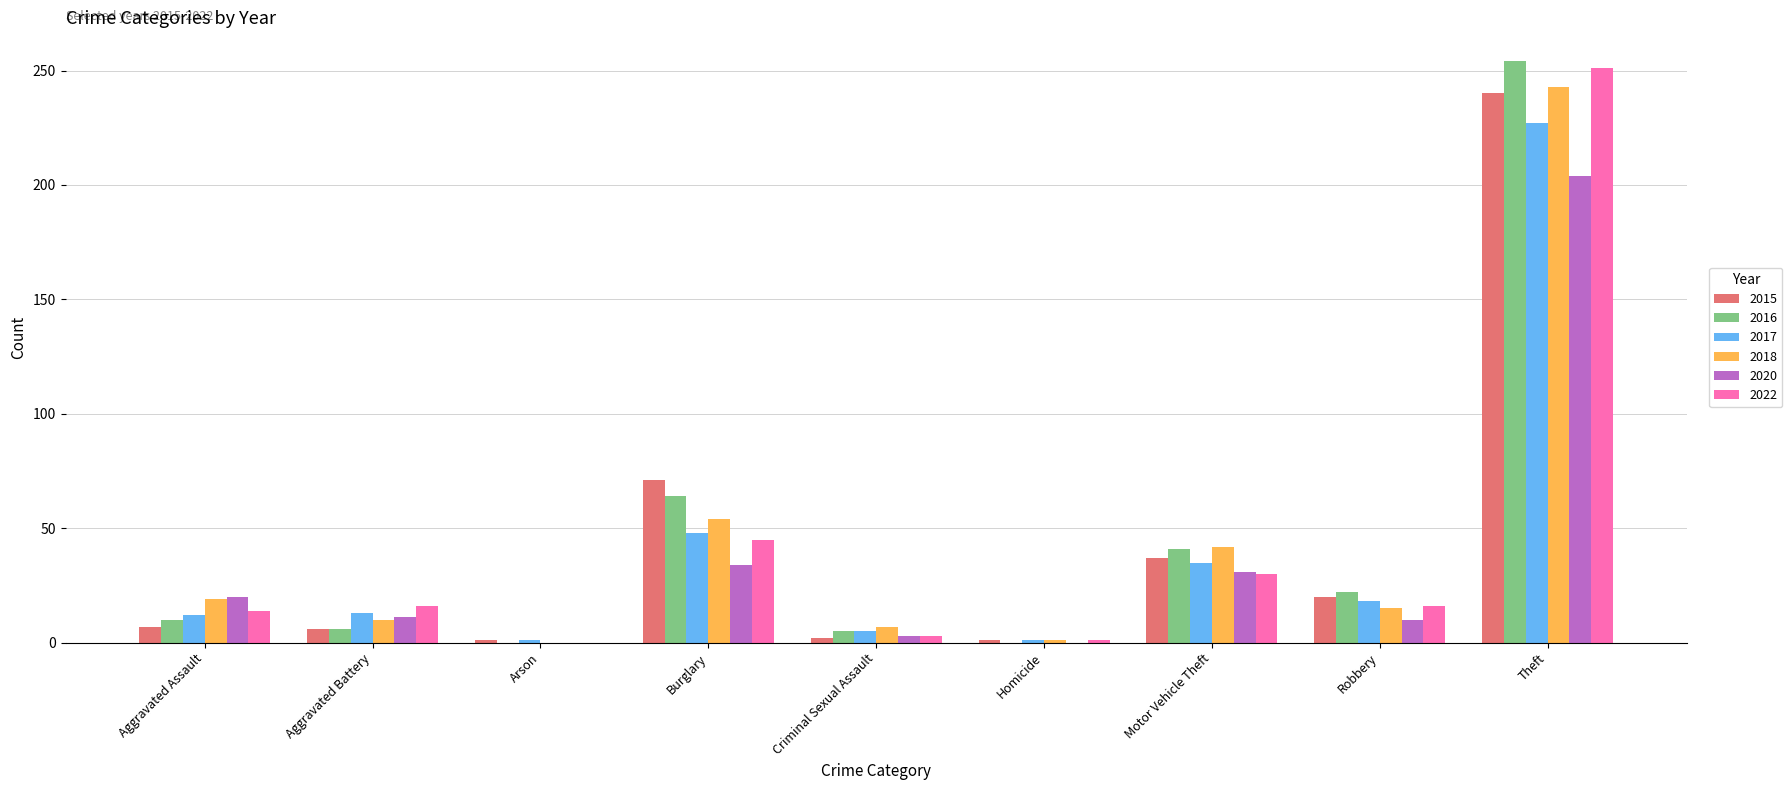

Where is 2015 nearest to the value 120?

Burglary